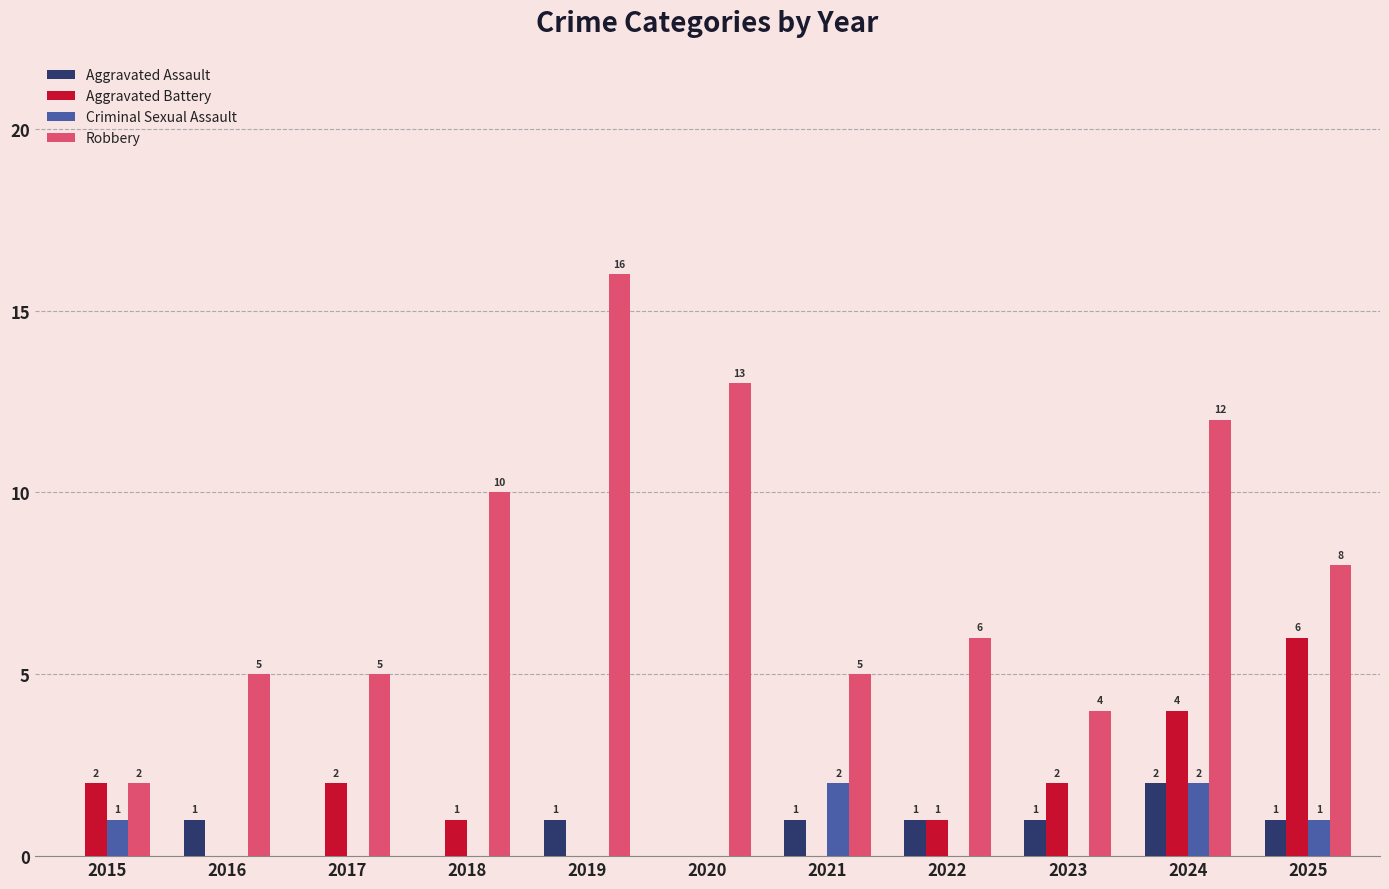

Reading left to right, extract all data points from this chart.

Aggravated Assault: 2015=0	2016=1	2017=0	2018=0	2019=1	2020=0	2021=1	2022=1	2023=1	2024=2	2025=1
Aggravated Battery: 2015=2	2016=0	2017=2	2018=1	2019=0	2020=0	2021=0	2022=1	2023=2	2024=4	2025=6
Criminal Sexual Assault: 2015=1	2016=0	2017=0	2018=0	2019=0	2020=0	2021=2	2022=0	2023=0	2024=2	2025=1
Robbery: 2015=2	2016=5	2017=5	2018=10	2019=16	2020=13	2021=5	2022=6	2023=4	2024=12	2025=8